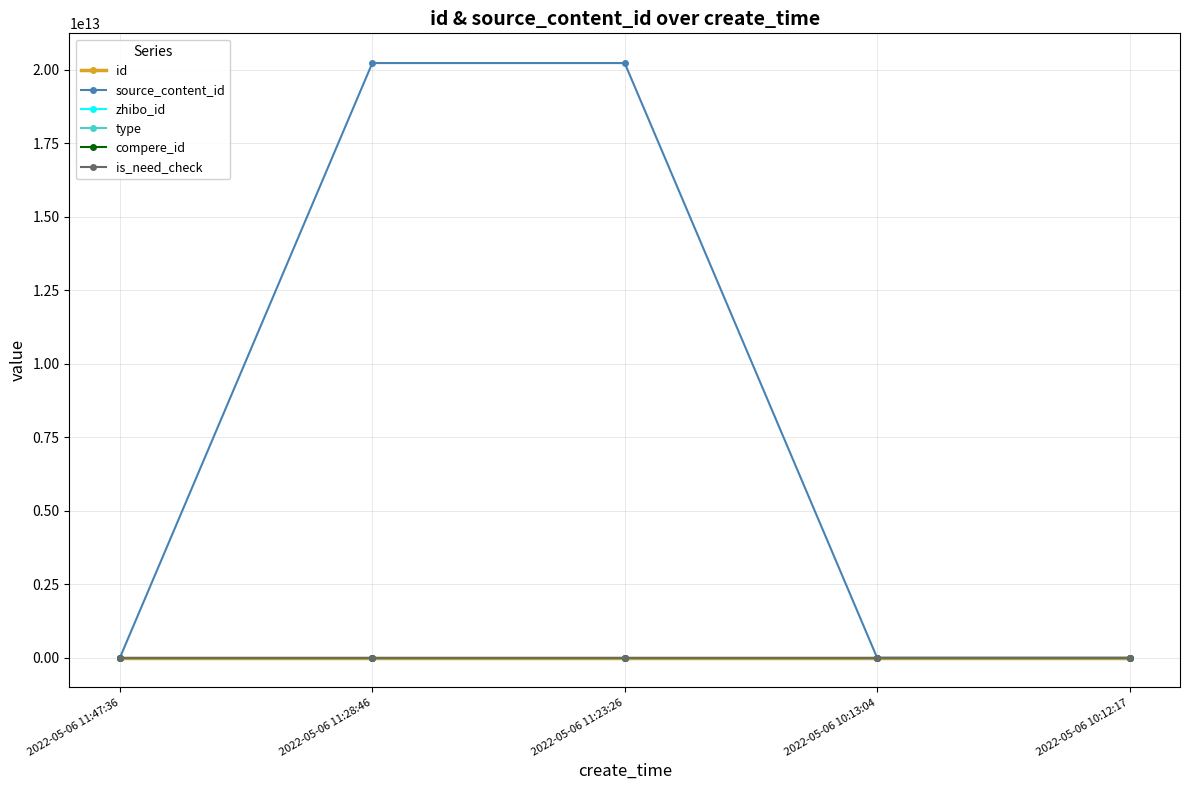

Reading left to right, what are all the values shown in this chart?

id: 2659122	2659104	2659099	2659038	2659036
source_content_id: 0	20220506112846	20220506112326	0	0
zhibo_id: 152	152	152	152	152
type: 0	0	0	0	0
compere_id: 0	0	0	0	0
is_need_check: 0	0	0	0	0